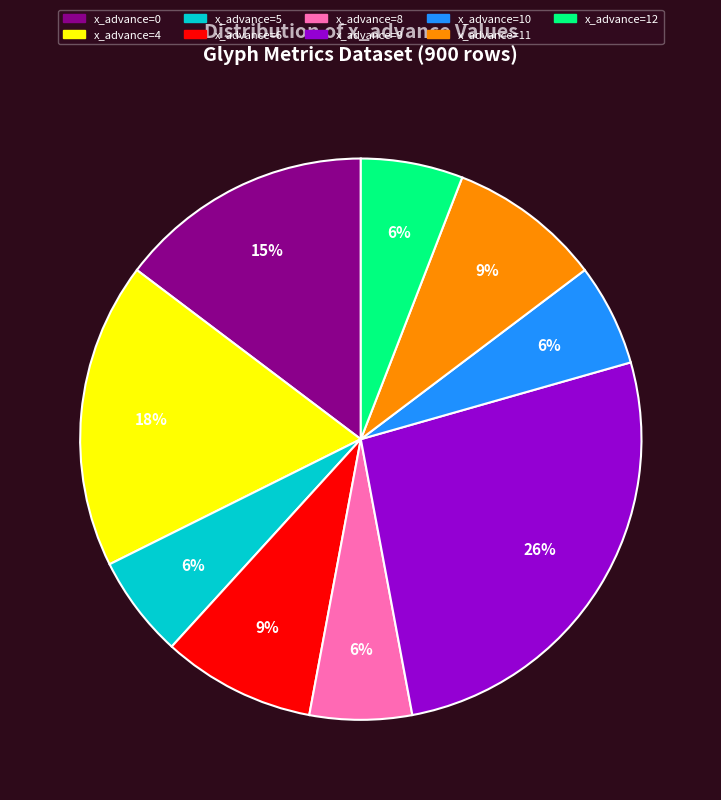

To the nearest percent, what is the difference between the x_advance=0 and x_advance=5 slice percentages?

9%